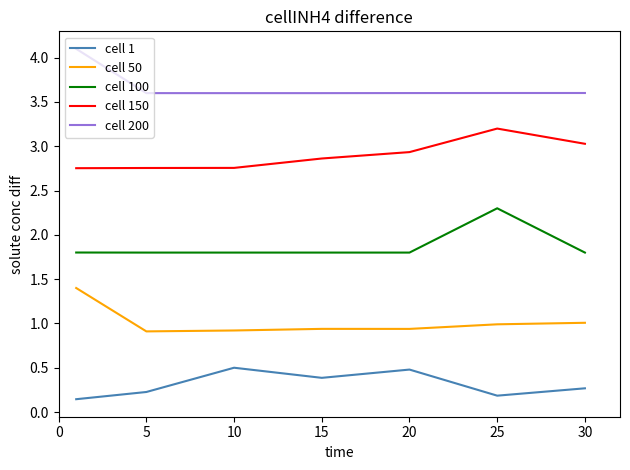

What is the maximum value for cell 100?

2.3